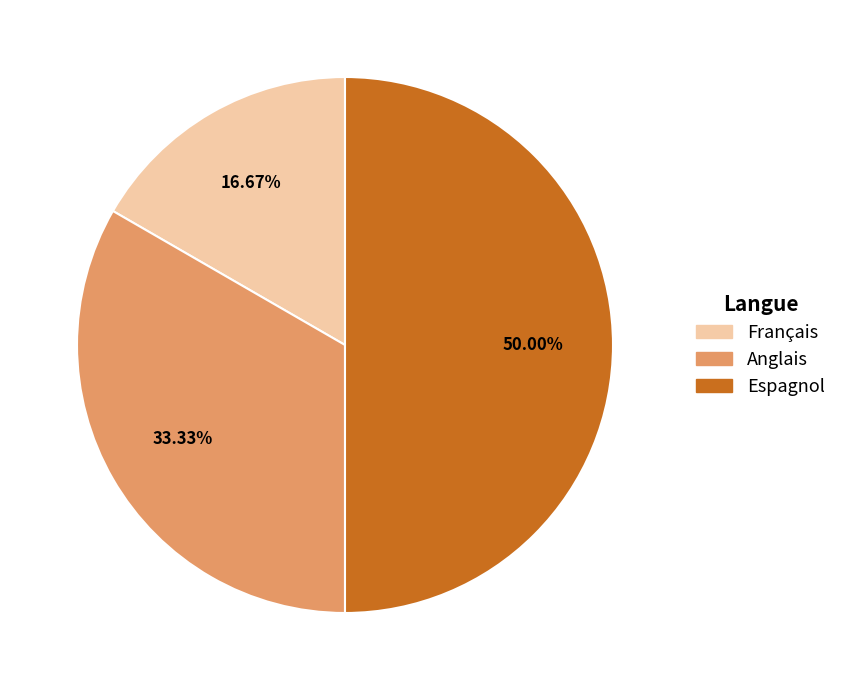

How many slices are in this pie chart?

3